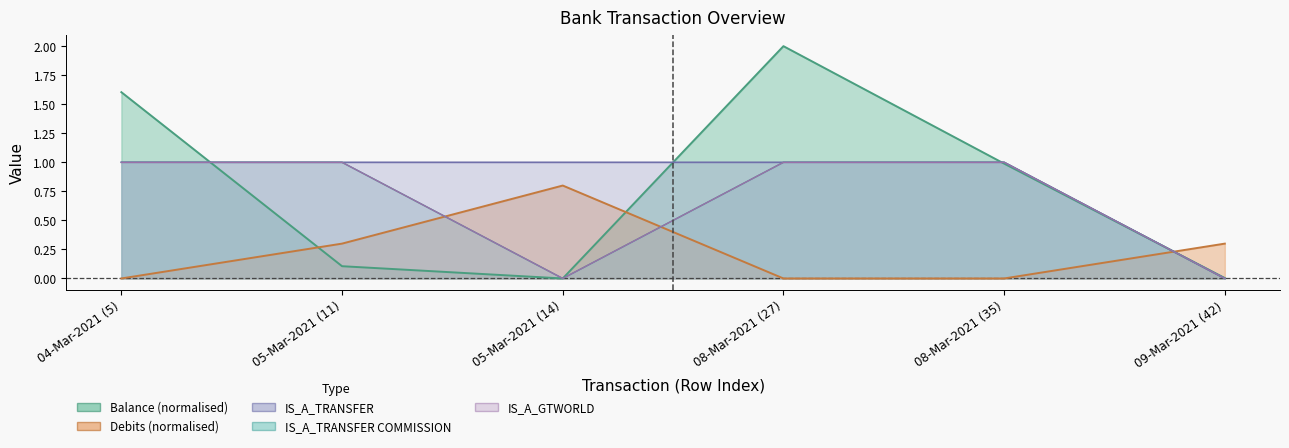

True or false: IS_A_GTWORLD and IS_A_TRANSFER COMMISSION cross at least once.

False